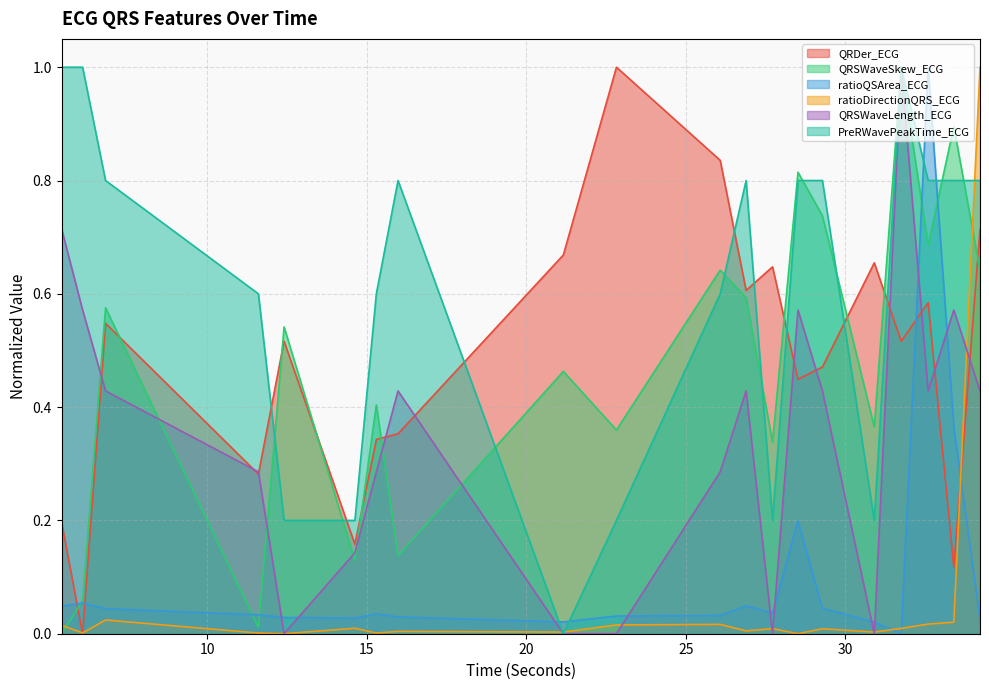

Rank the series at 22.828125 from lowest to highest value.

QRSWaveLength_ECG, ratioDirectionQRS_ECG, ratioQSArea_ECG, PreRWavePeakTime_ECG, QRSWaveSkew_ECG, QRDer_ECG